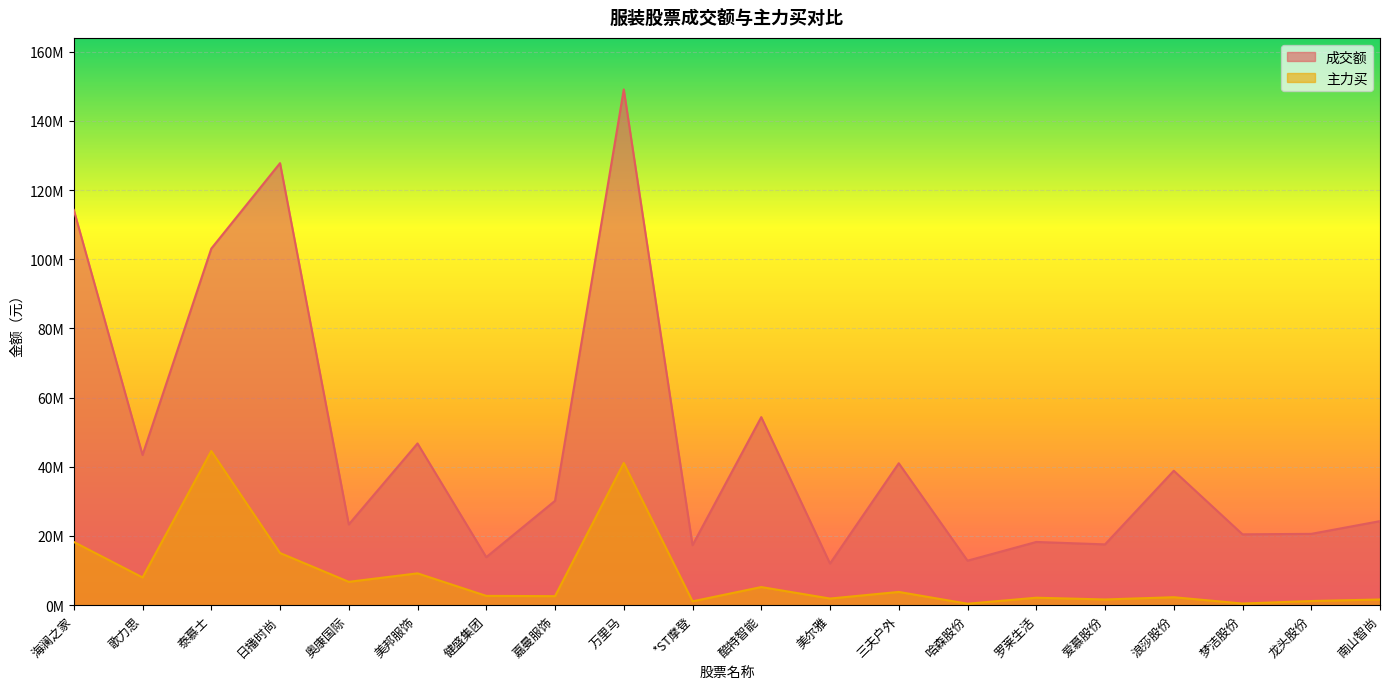

How many values in the 成交额 series exceed 30170362?

9